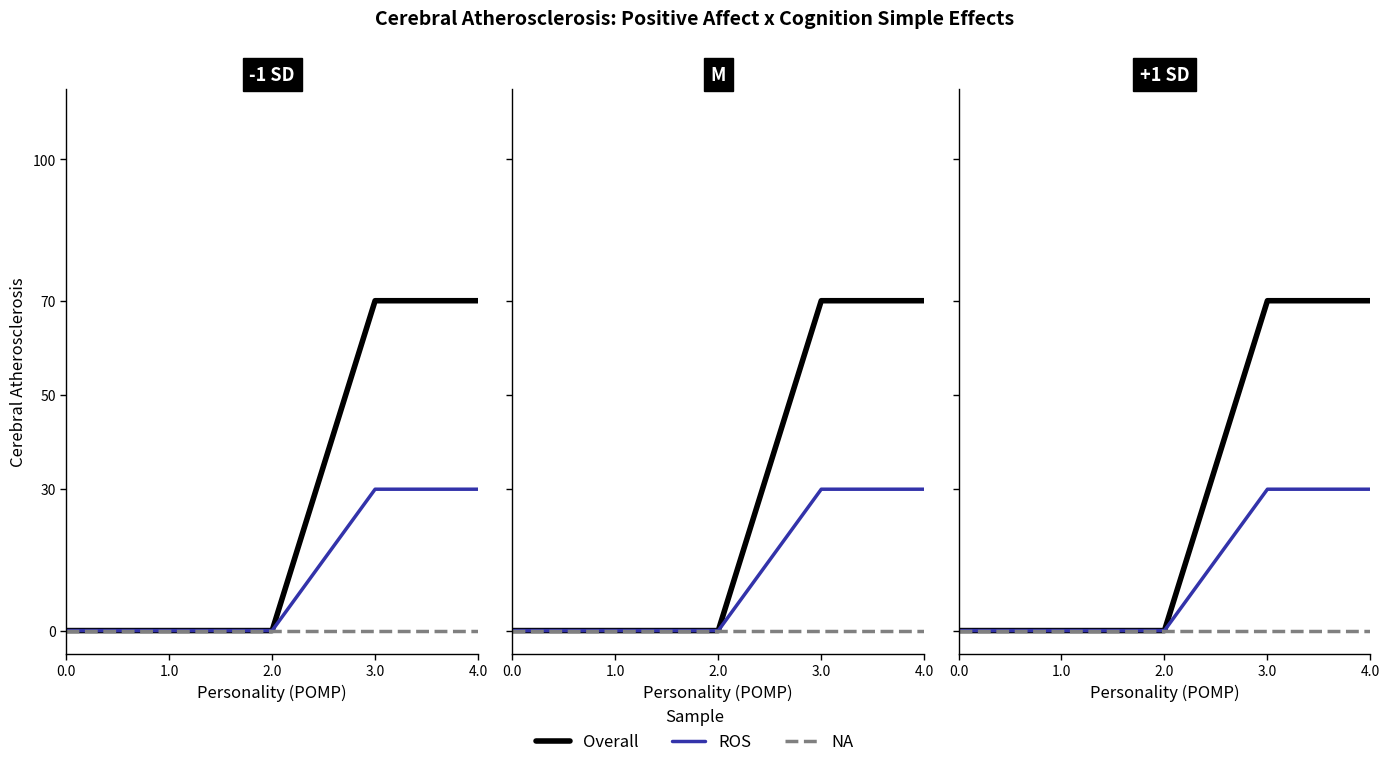

The ROS series shows 30 at 3.0. True or false?

True